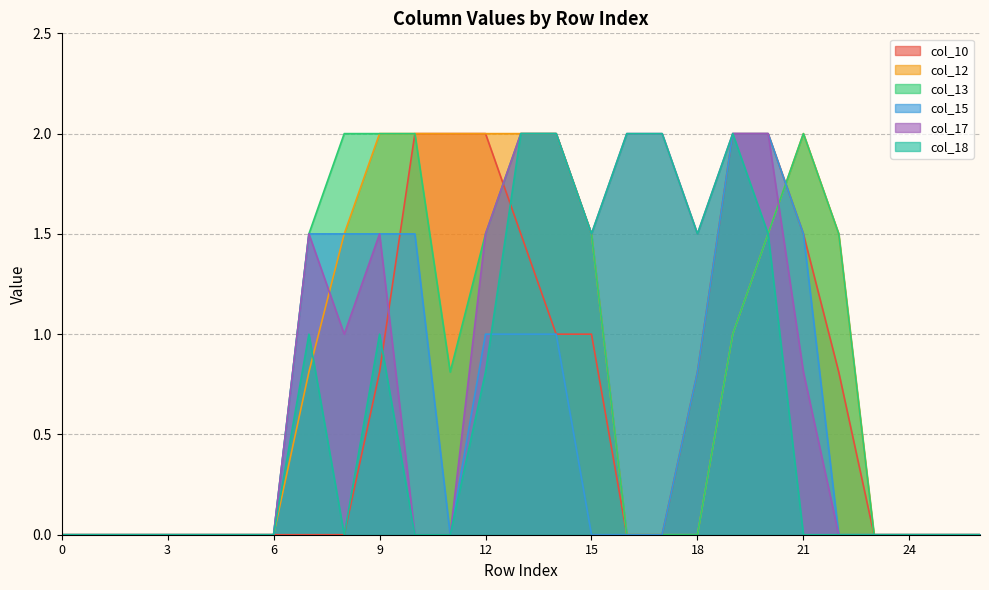

Where is col_17 nearest to the value 1?

8